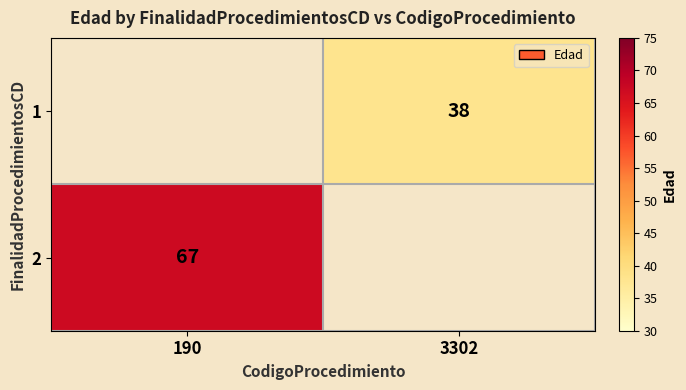

What is the spread (max minus min) of values at 3302?

38